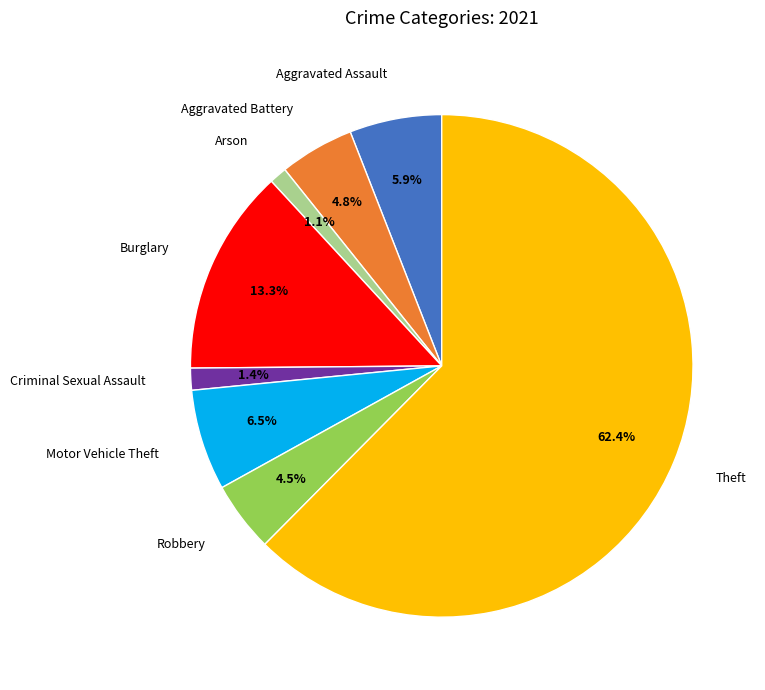

Is there any slice that represents more than half of the pie?

Yes